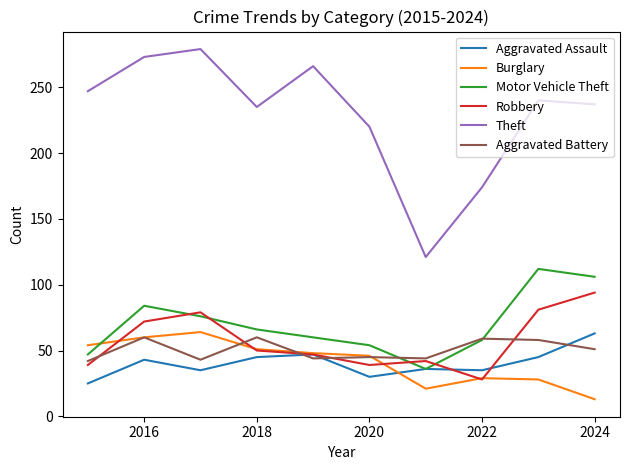

True or false: Aggravated Battery and Motor Vehicle Theft intersect in this chart.

True